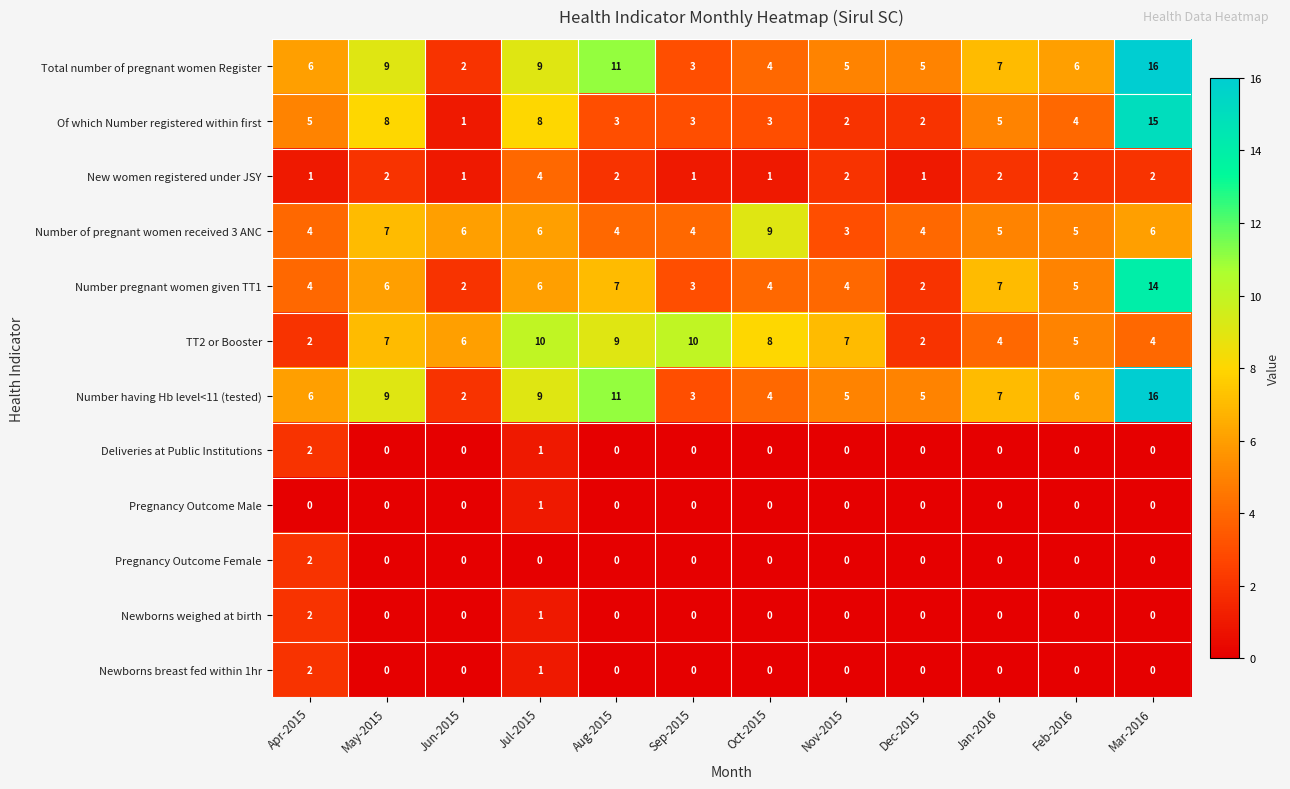

At which label is Deliveries at Public Institutions closest to 1?

Jul-2015